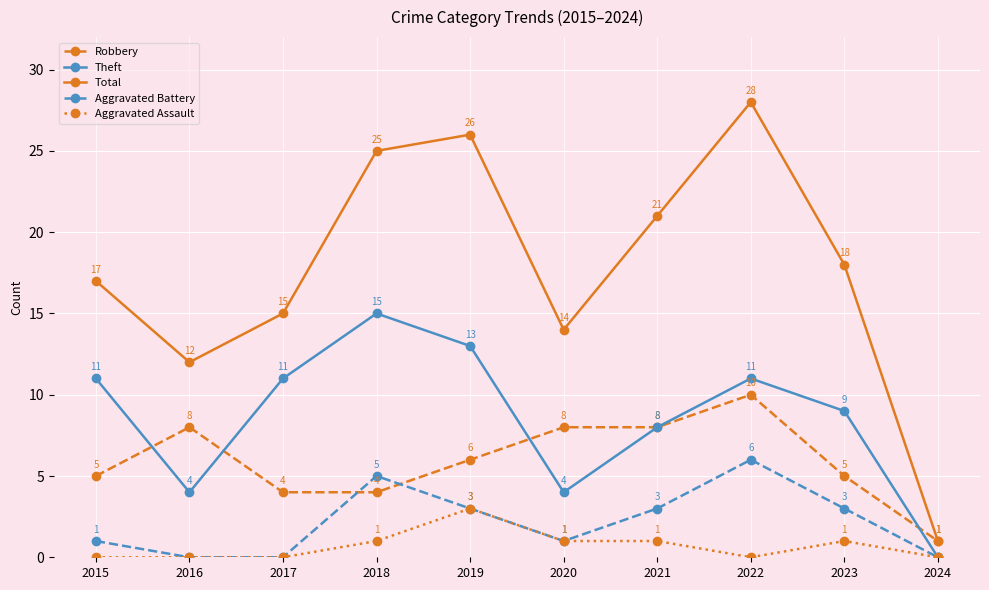

At how many categories does at least one series exceed 4?

9